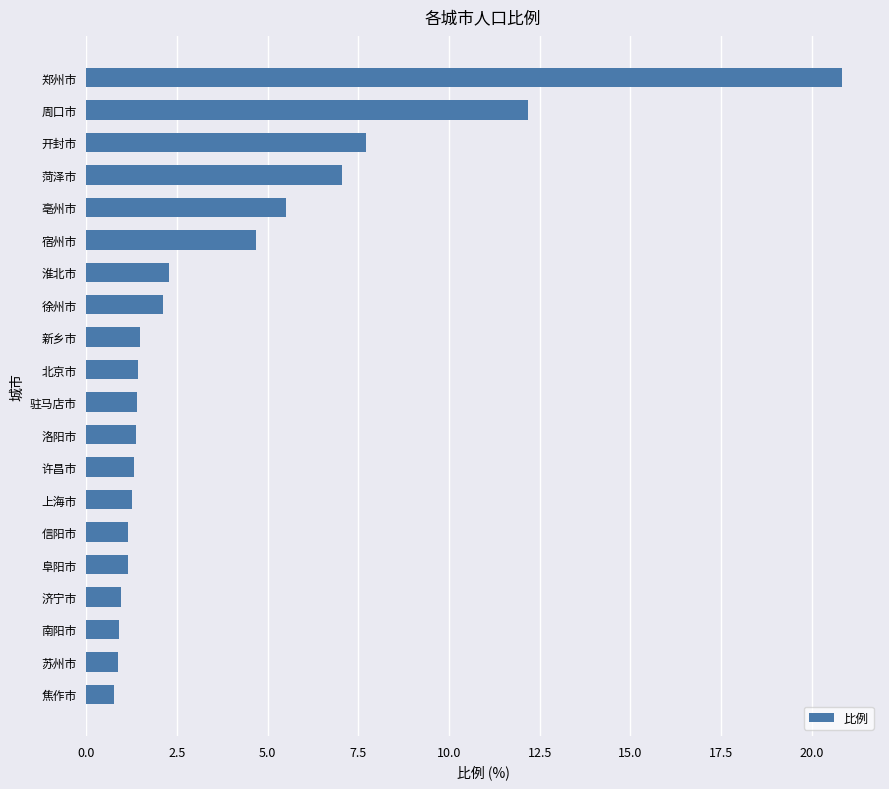

Is it true that the value at 淮北市 is 2.3?

True